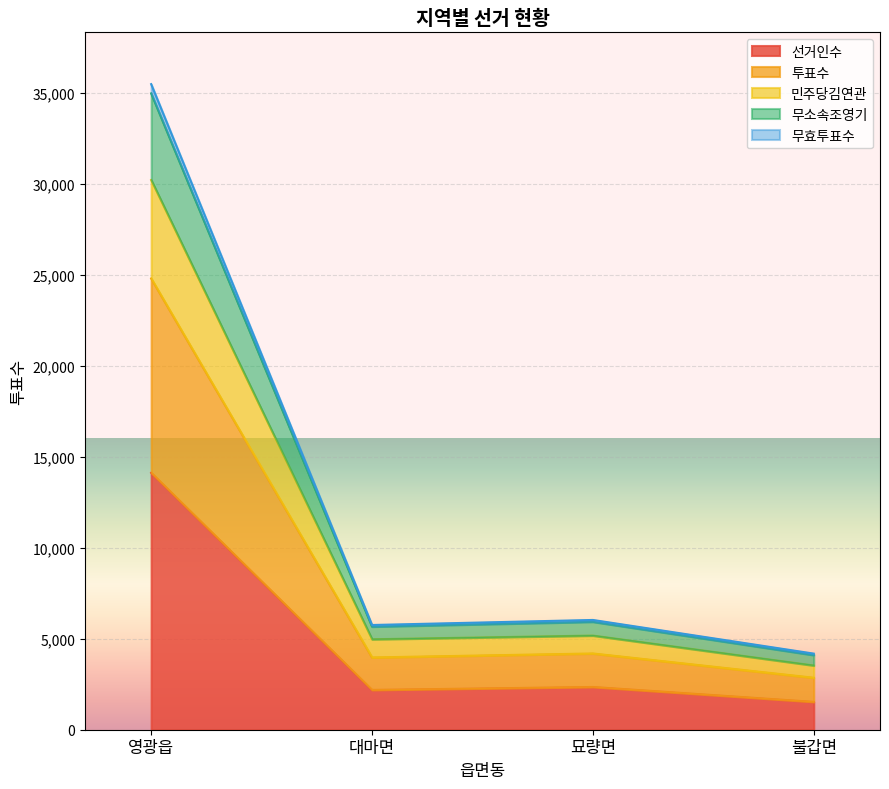

Which has a higher value, 묘량면 or 대마면?

묘량면